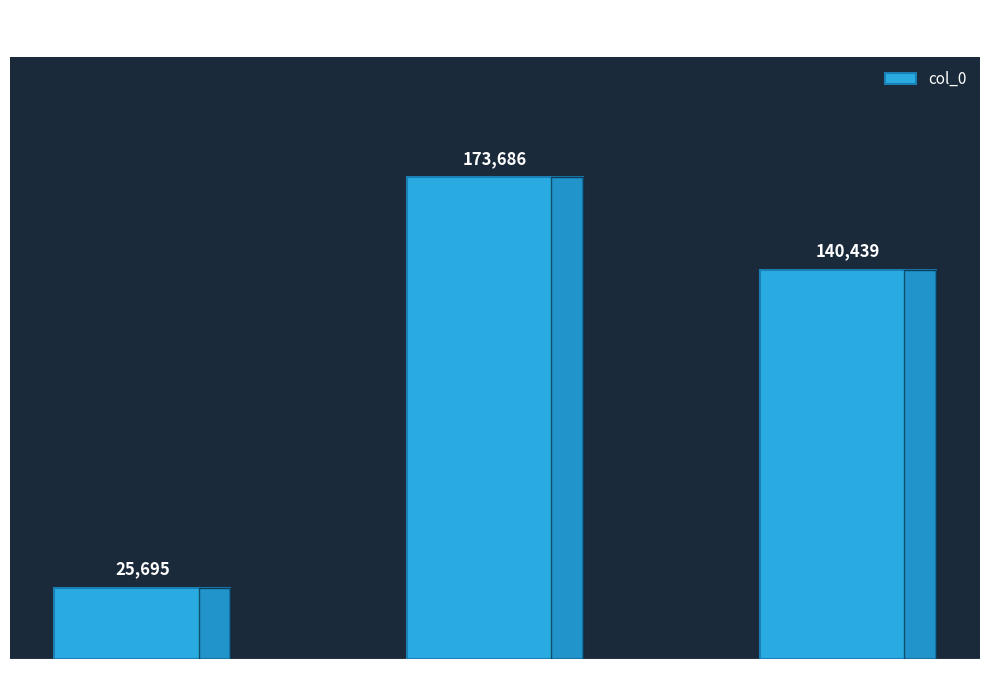

The value at 读史感兴·子胡讥神仙 is 173686. True or false?

True